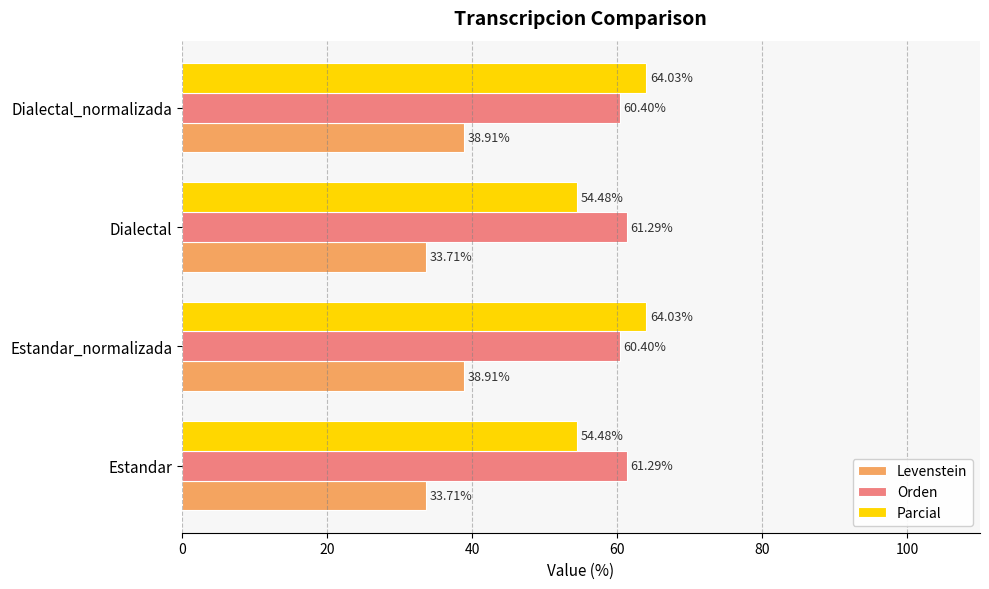

At Estandar_normalizada, list the series in order from largest to smallest.

Parcial, Orden, Levenstein